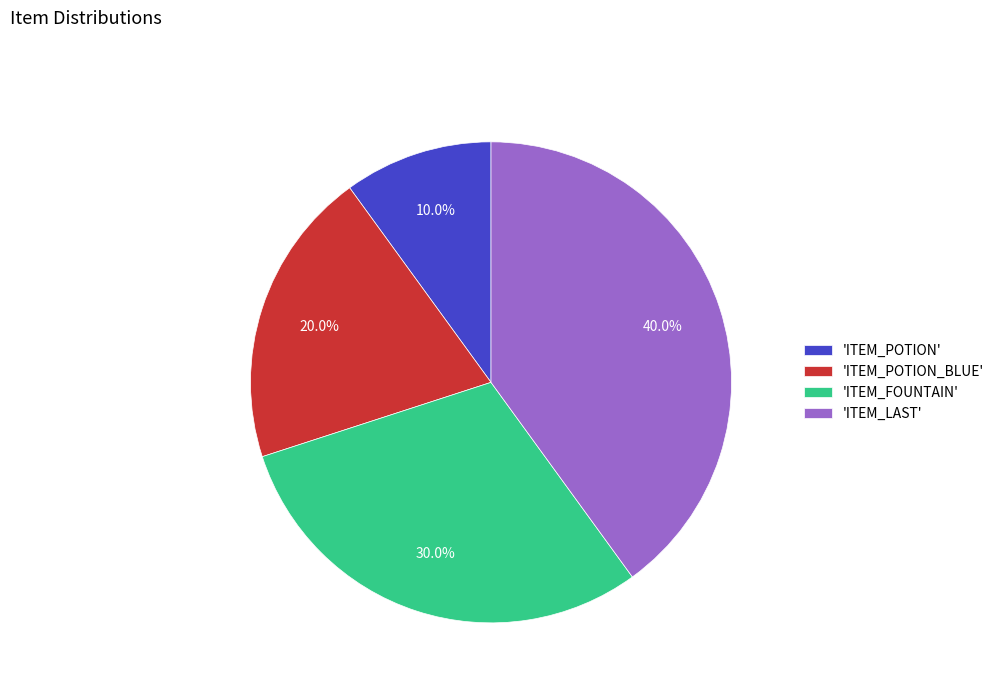

Rank the categories by value from highest to lowest.

'ITEM_LAST', 'ITEM_FOUNTAIN', 'ITEM_POTION_BLUE', 'ITEM_POTION'